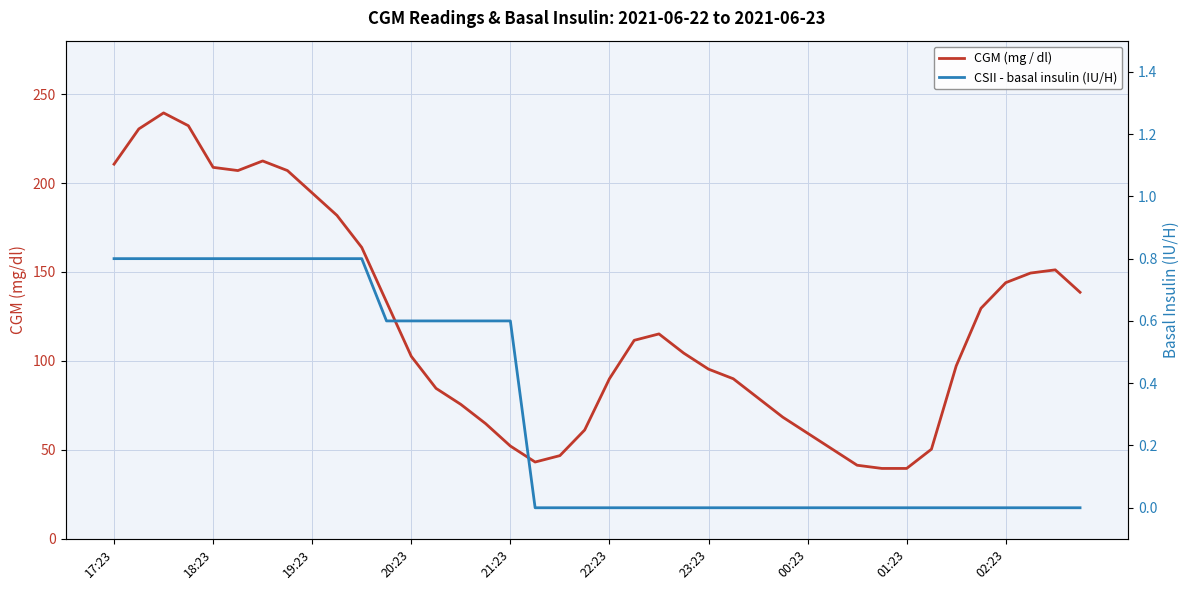

List the series in order of their overall mean, highest first.

CGM (mg / dl), CSII - basal insulin (IU/H)